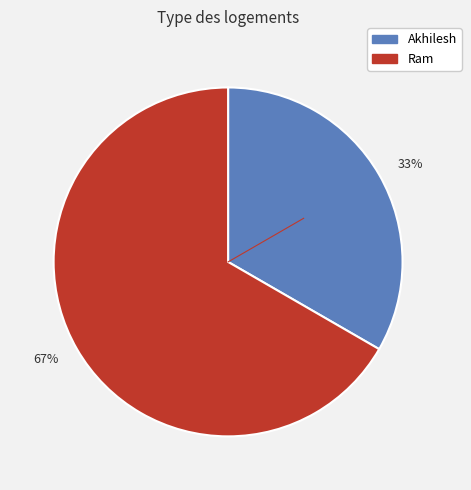

What is the smallest slice in the pie chart?

33%